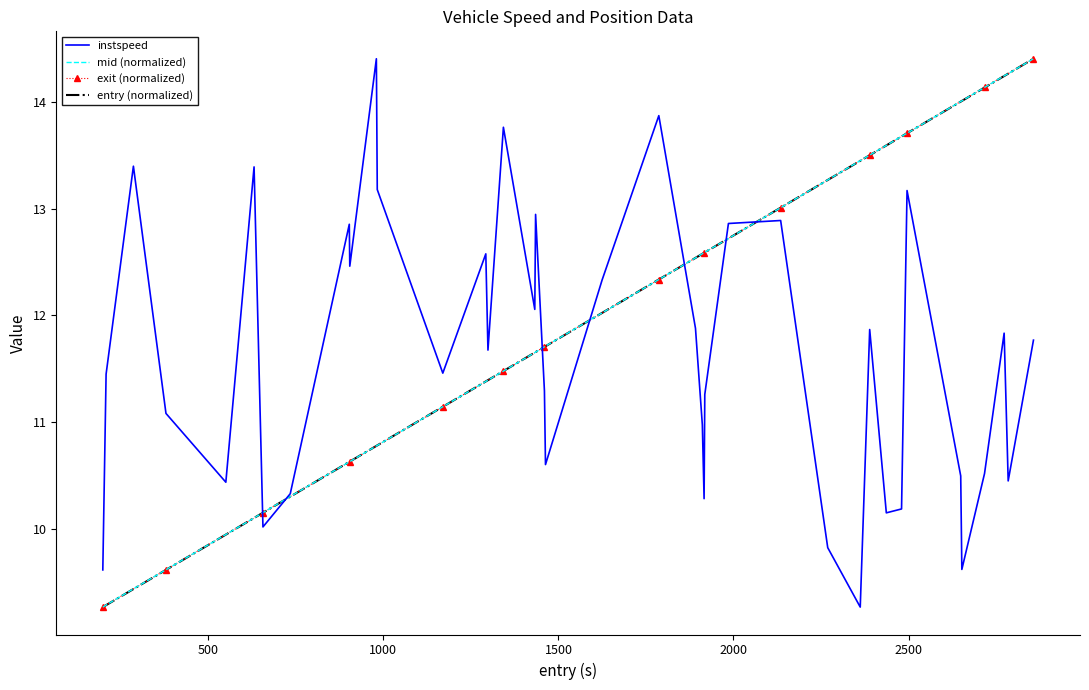

What is the highest value of the entry (normalized) series?

14.4